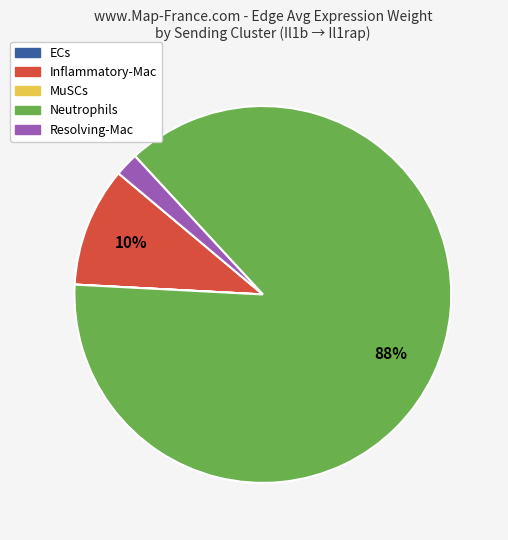

Is it true that Resolving-Mac is 2% of the pie?

True